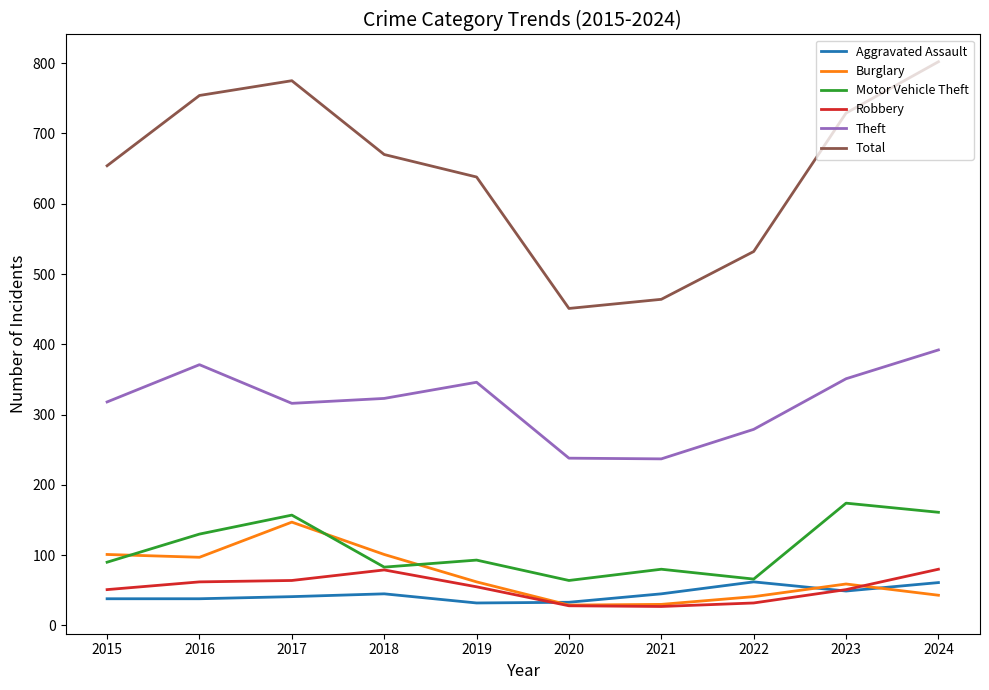

What is the difference between the maximum and second lowest values in the Robbery series?

52